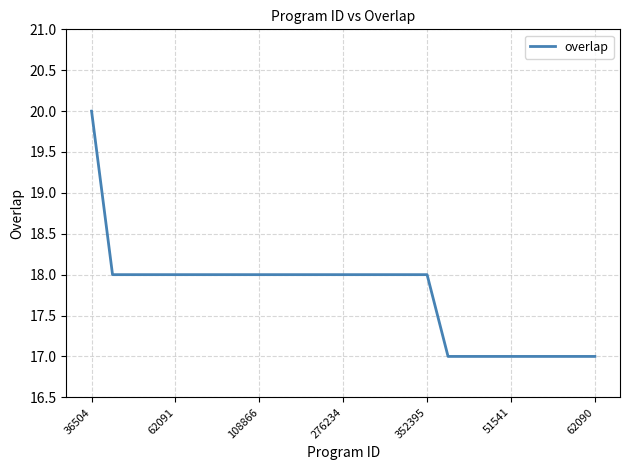

What is the difference between the maximum and minimum values?

3